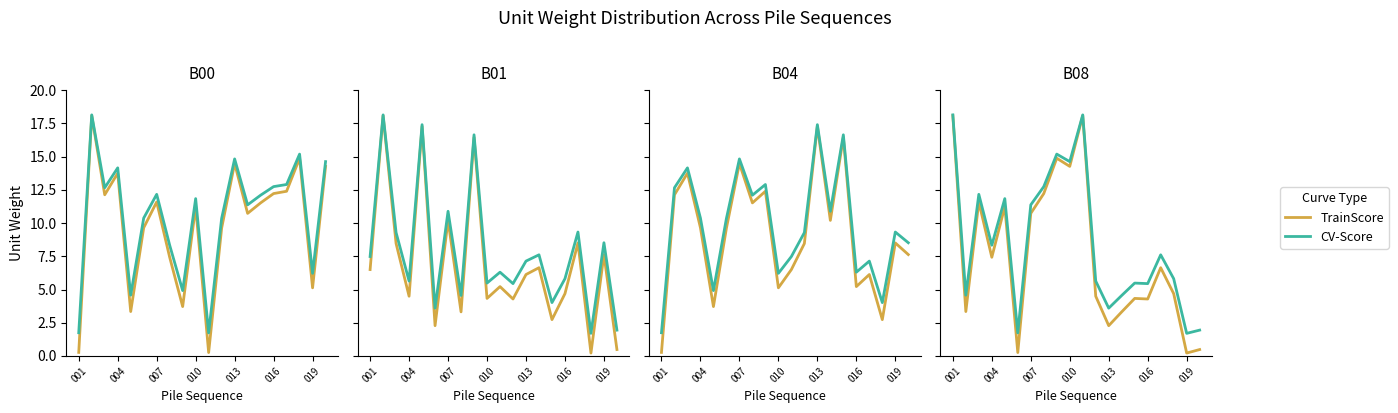

What position from the right is 17?

3